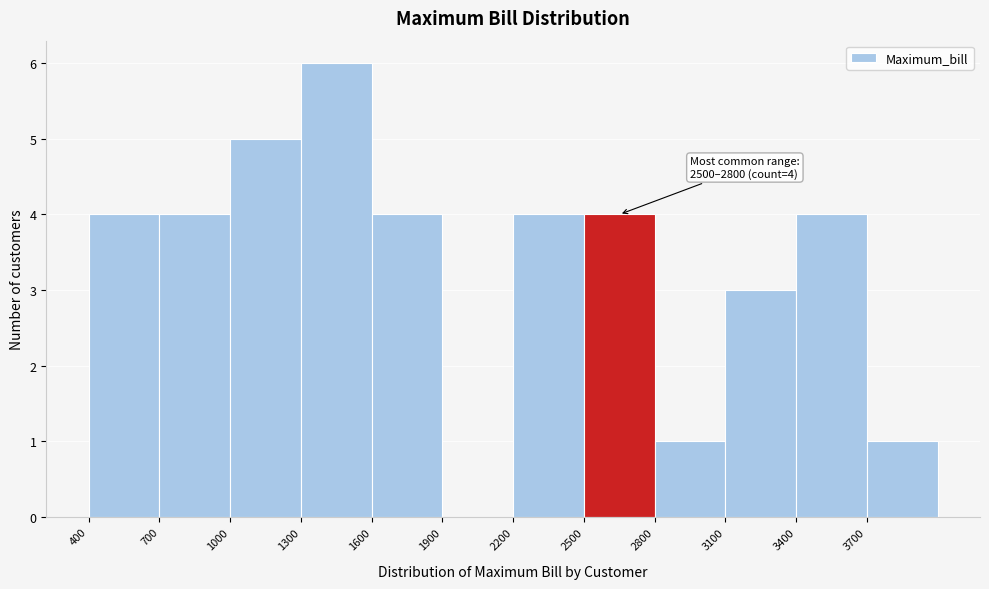

Which range on the x-axis has the tallest bar?

1300 to 1600